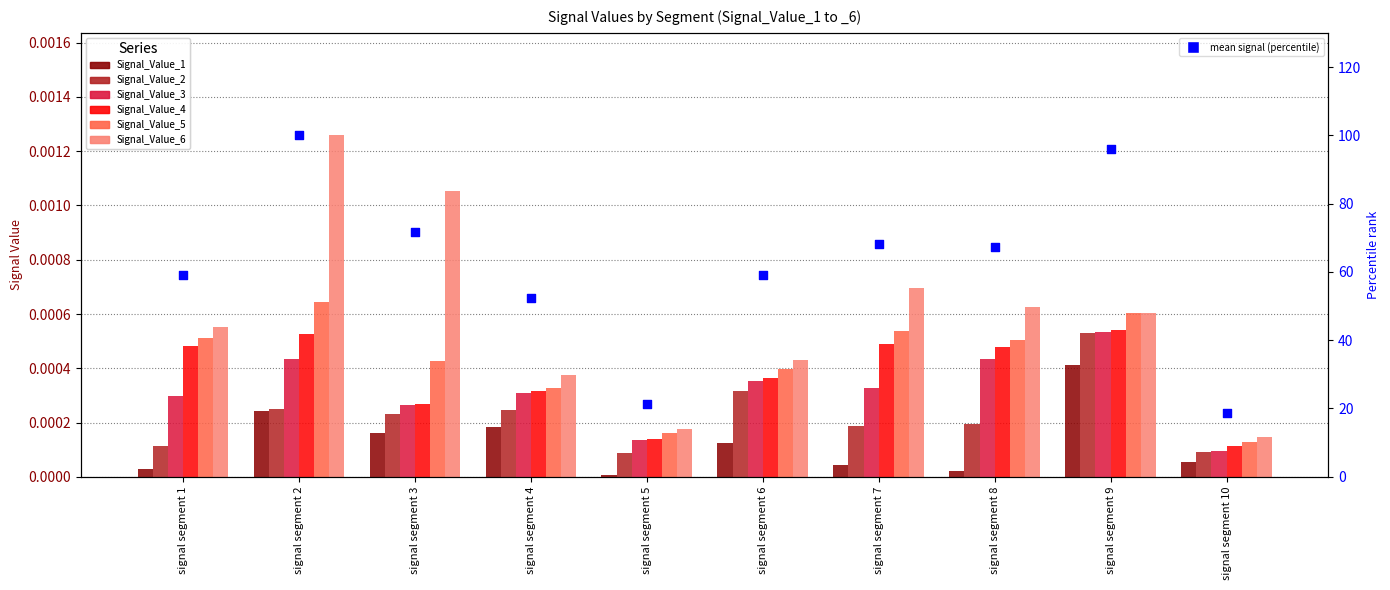

What are all the series names shown in the legend?

Signal_Value_1, Signal_Value_2, Signal_Value_3, Signal_Value_4, Signal_Value_5, Signal_Value_6